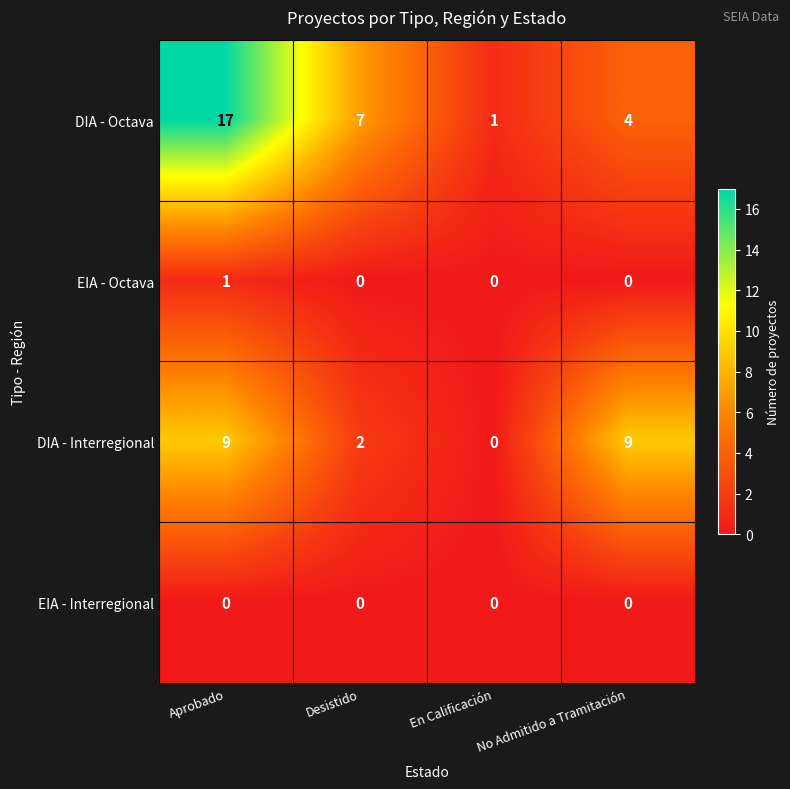

What is the average value of the DIA - Interregional series?

5